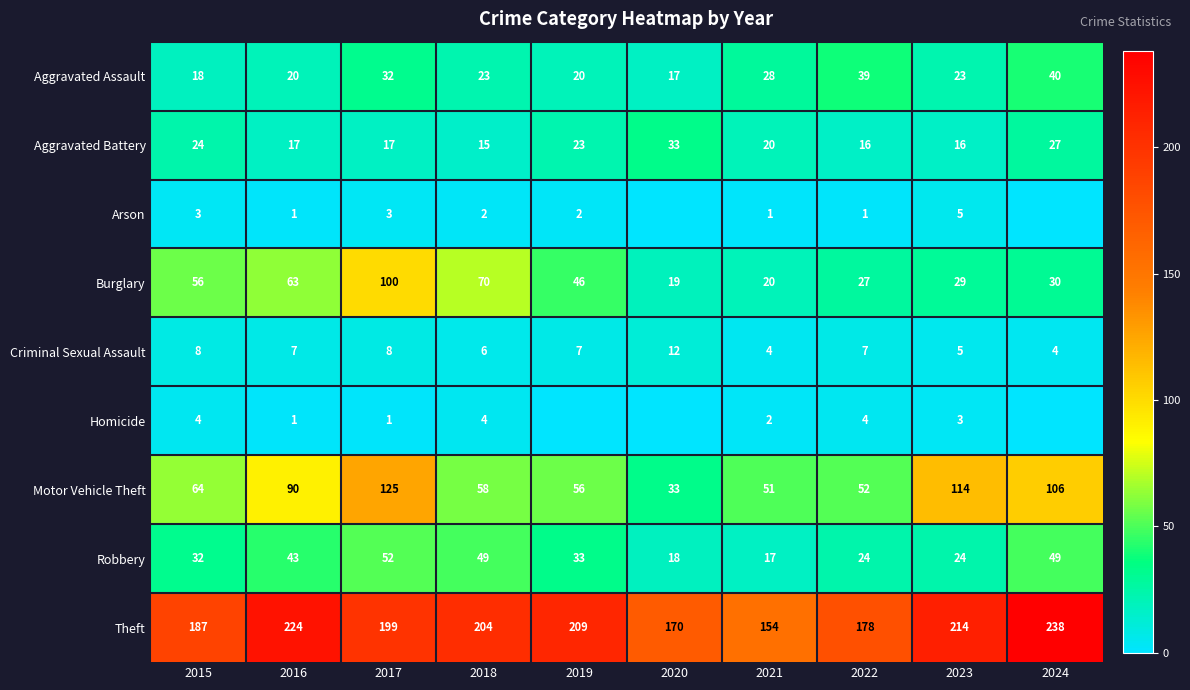

What is the difference between the maximum and minimum values in the Theft series?

84